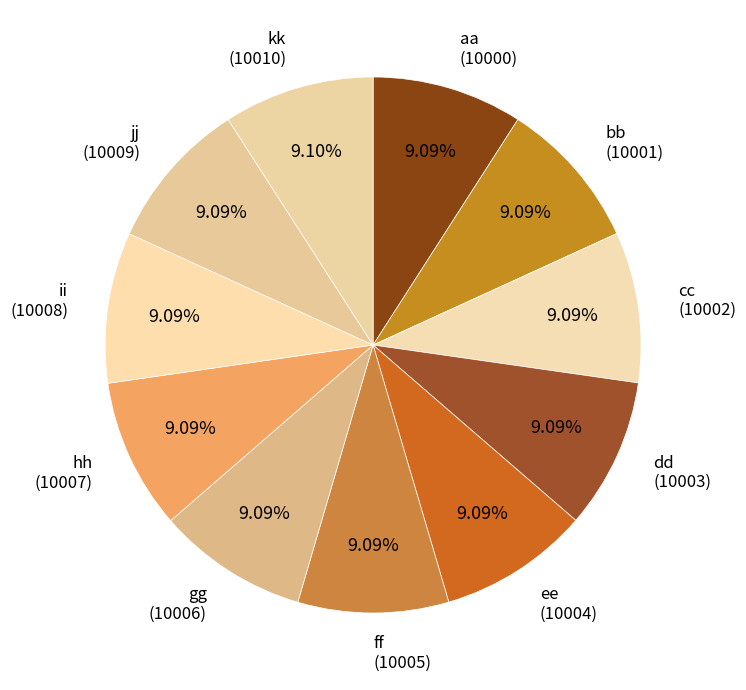

To the nearest percent, what portion does aa represent?

9%